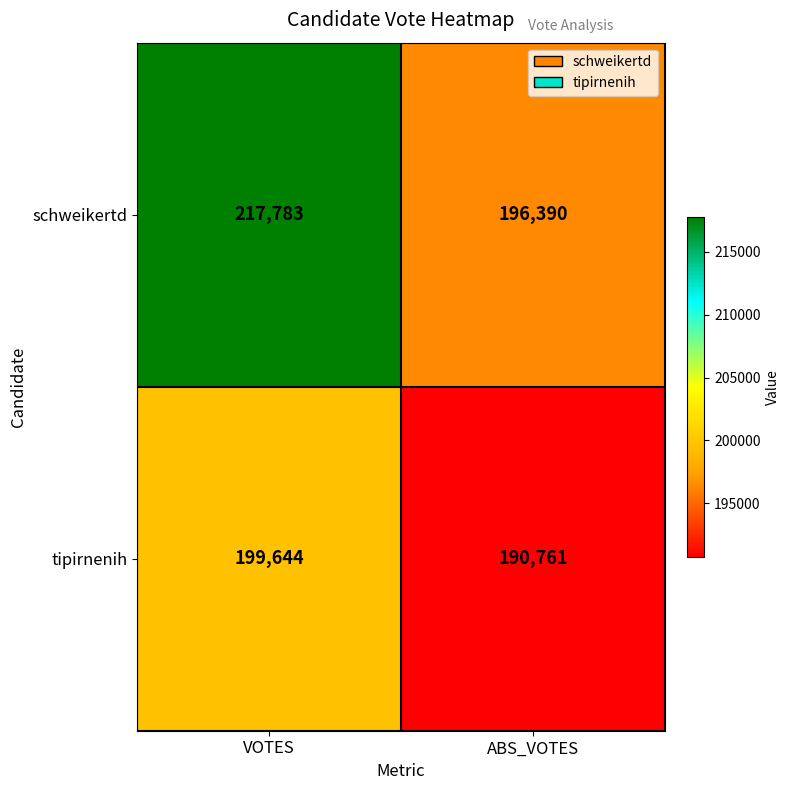

At how many categories does at least one series exceed 203641?

1